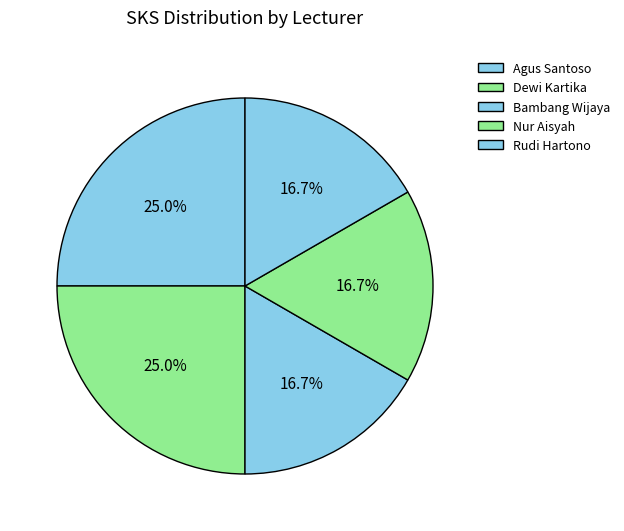

What percentage is the Bambang Wijaya slice, to the nearest percent?

17%